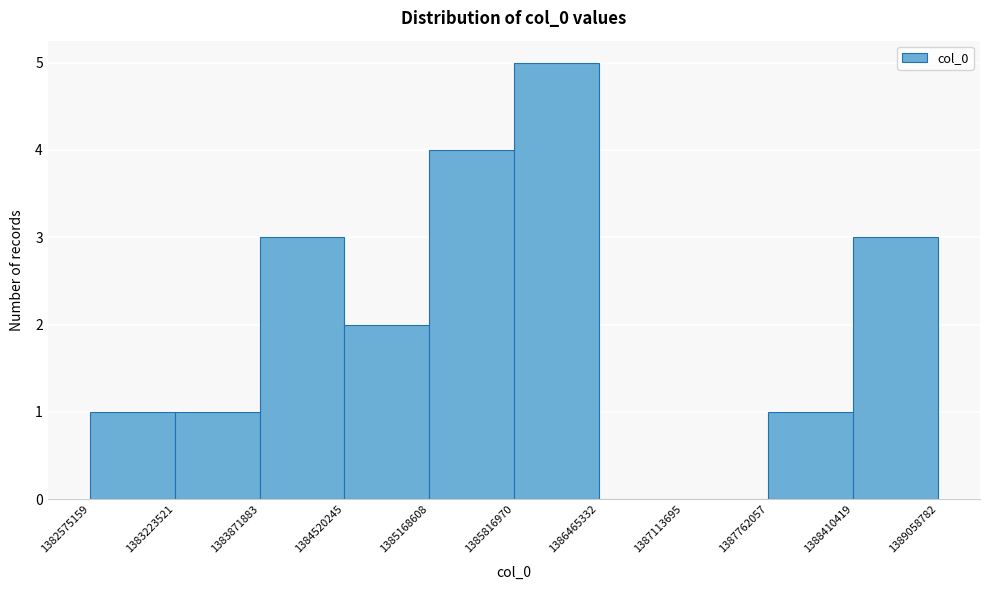

Reading left to right, transcribe this chart: for each bar, give the range it covers on the x-axis and its height. The values are not printed on the chart, so give them approximately, as read against the axis.

1382575159 to 1383223521: 1
1383223521 to 1383871883: 1
1383871883 to 1384520245: 3
1384520245 to 1385168608: 2
1385168608 to 1385816970: 4
1385816970 to 1386465332: 5
1386465332 to 1387113695: 0
1387113695 to 1387762057: 0
1387762057 to 1388410419: 1
1388410419 to 1389058782: 3